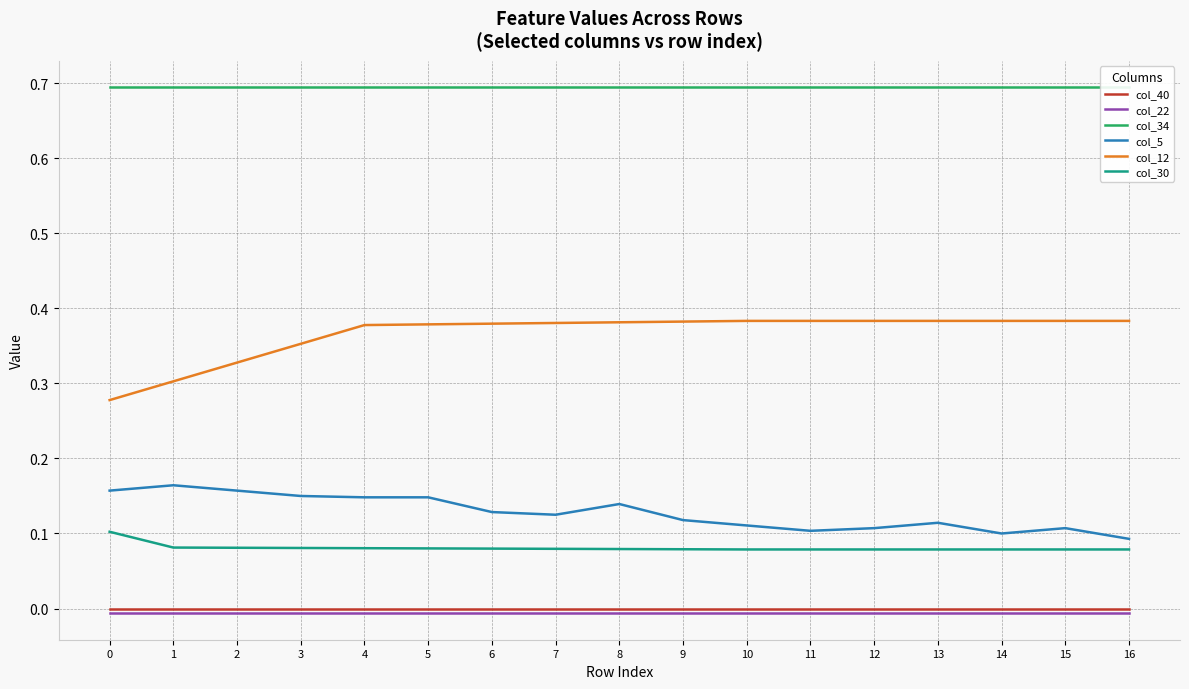

True or false: col_5 has a value of 0.3 at 3.

False